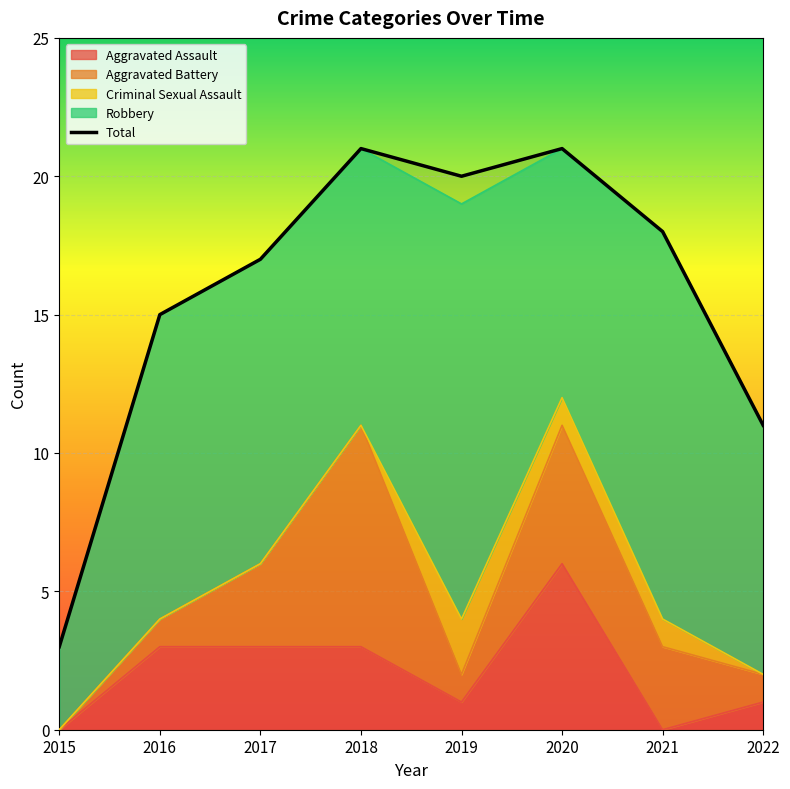

The chart shows a value of 20 at 2019. True or false?

True